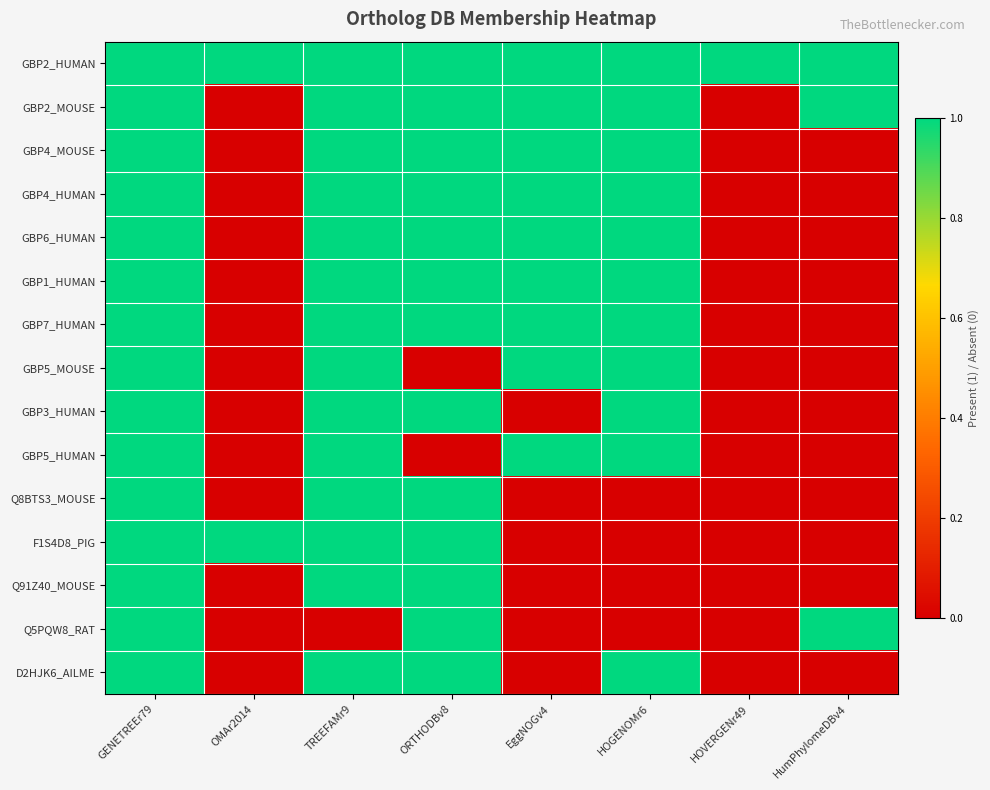

Which category has the highest value across all series?

GENETREEr79